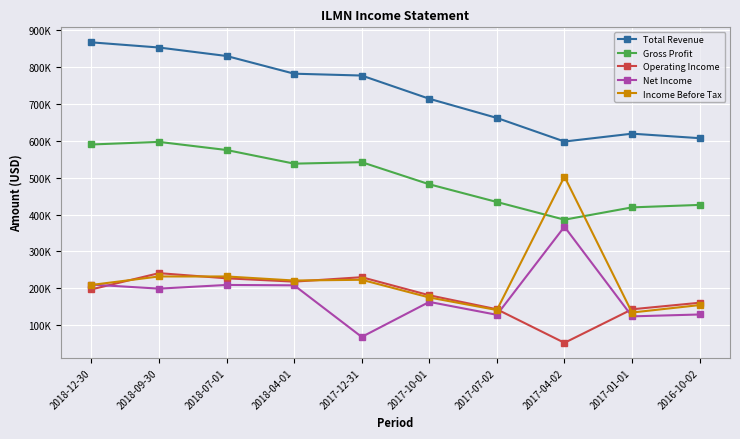

How many values in the Net Income series are below 199000?

5